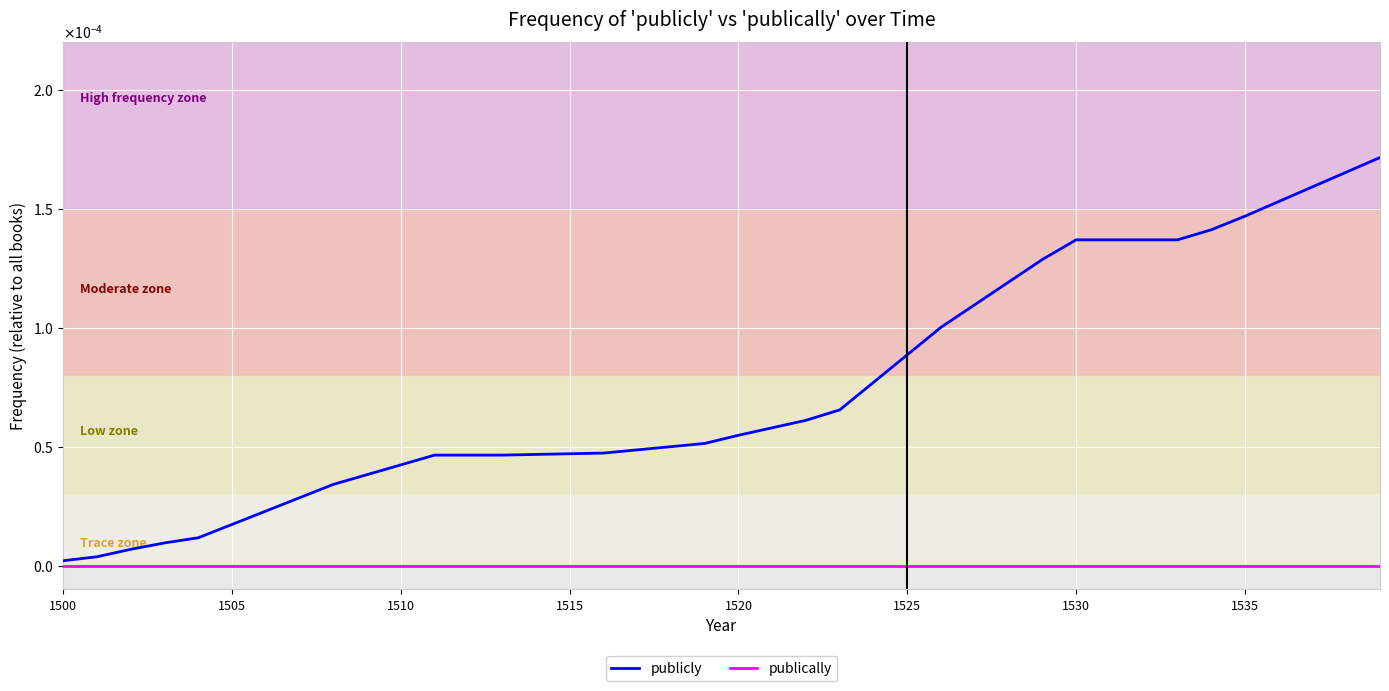

True or false: publically has more than 2 interior local peaks.

False